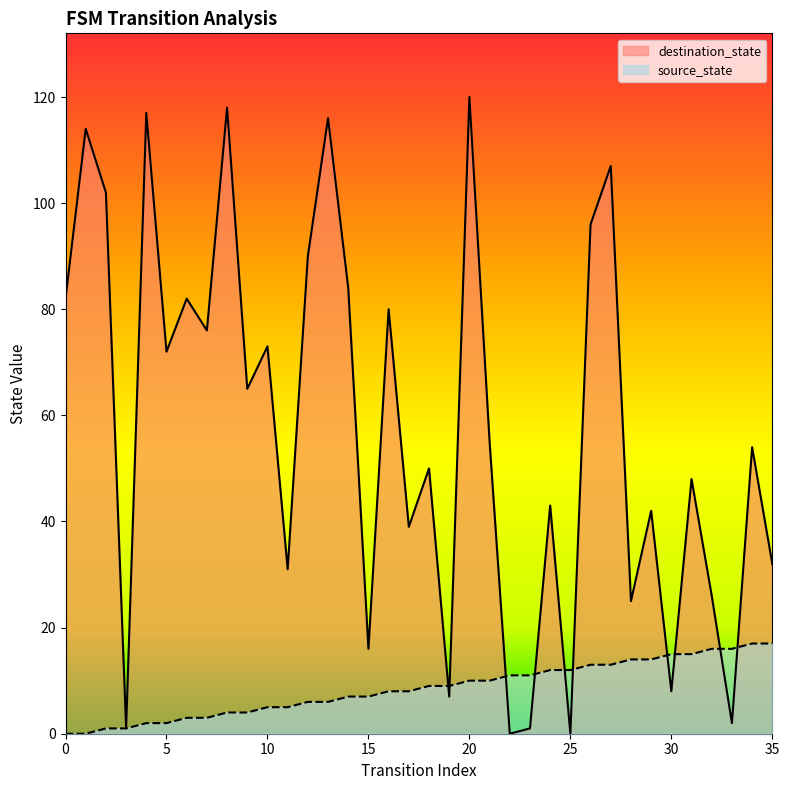

Reading right to left, transcribe all the data shown in this chart.

source_state: 17	17	16	16	15	15	14	14	13	13	12	12	11	11	10	10	9	9	8	8	7	7	6	6	5	5	4	4	3	3	2	2	1	1	0	0
destination_state: 32	54	2	26	48	8	42	25	107	96	0	43	1	0	55	120	7	50	39	80	16	84	116	90	31	73	65	118	76	82	72	117	1	102	114	82